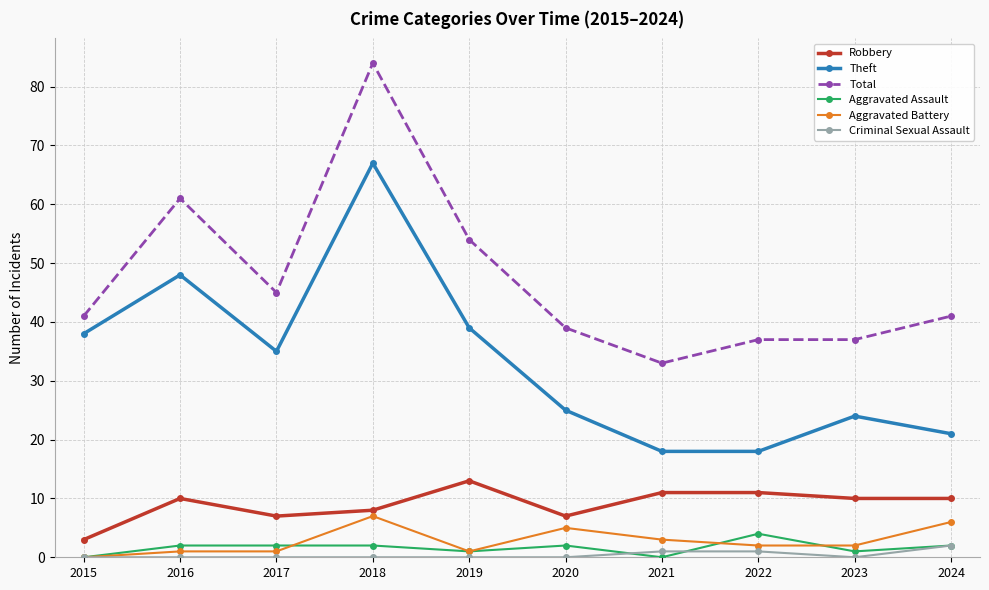

What are all the series names shown in the legend?

Robbery, Theft, Total, Aggravated Assault, Aggravated Battery, Criminal Sexual Assault